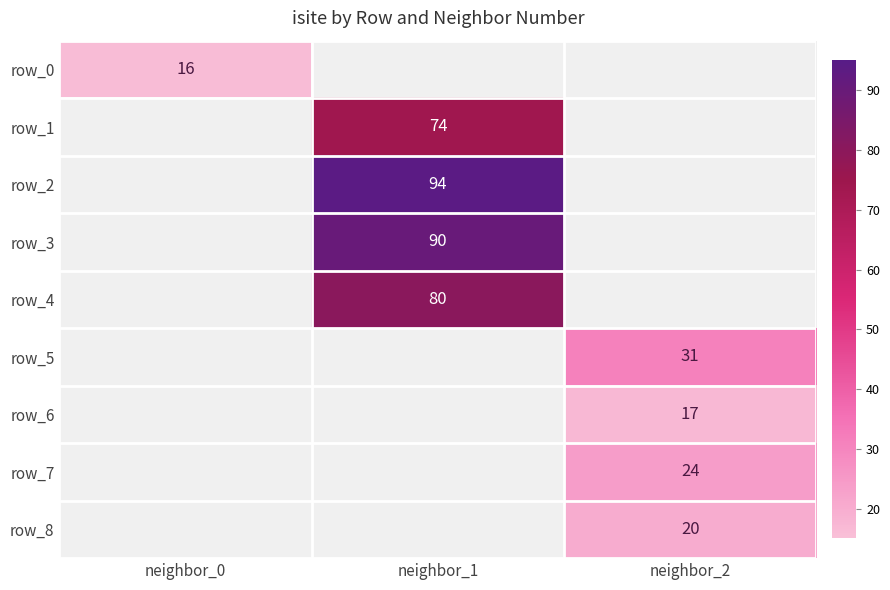

The value of row_3 at neighbor_1 is 126. True or false?

False